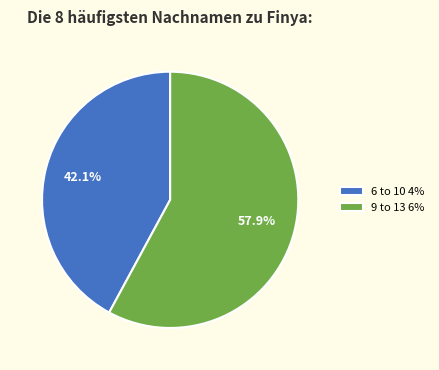

Which slice represents more than half of the pie?

9 to 13